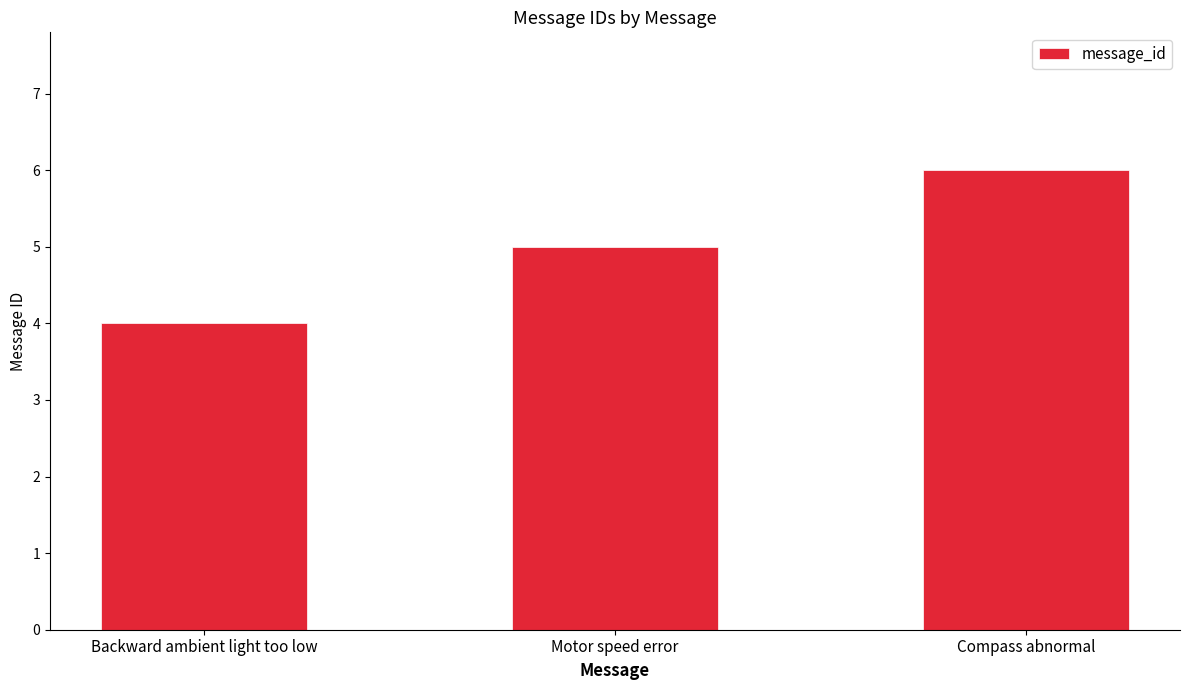

What is the ratio of the value at Compass abnormal to the value at Backward ambient light too low?

1.5